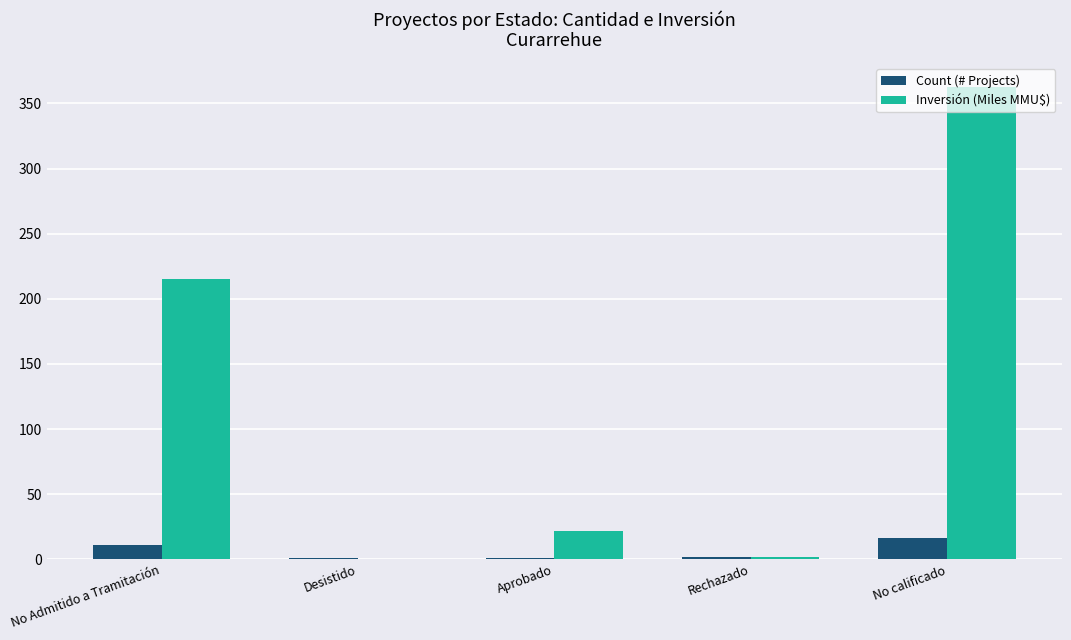

What is the greatest value displayed?

362.8